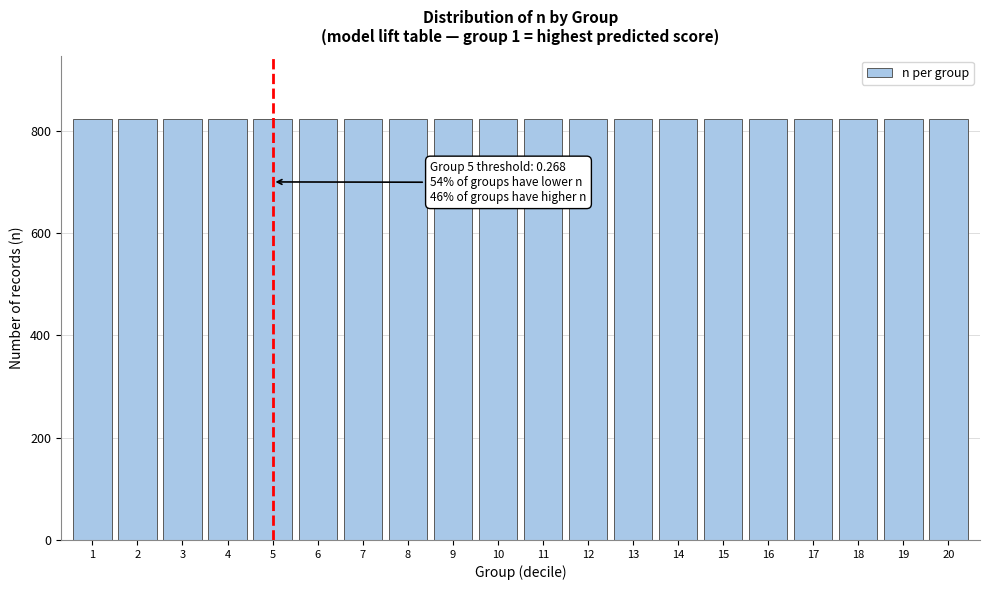

What is the ratio of the value at 9 to the value at 4?

1.0